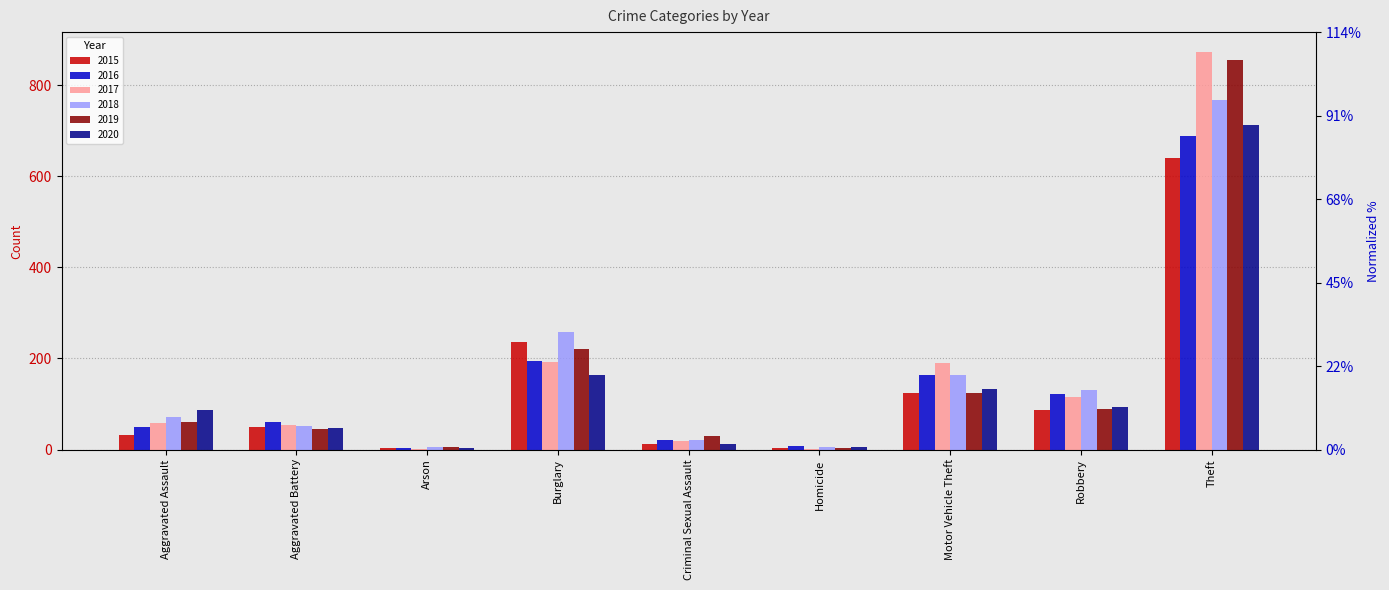

Are the bars grouped side by side (vs. stacked)?

Yes